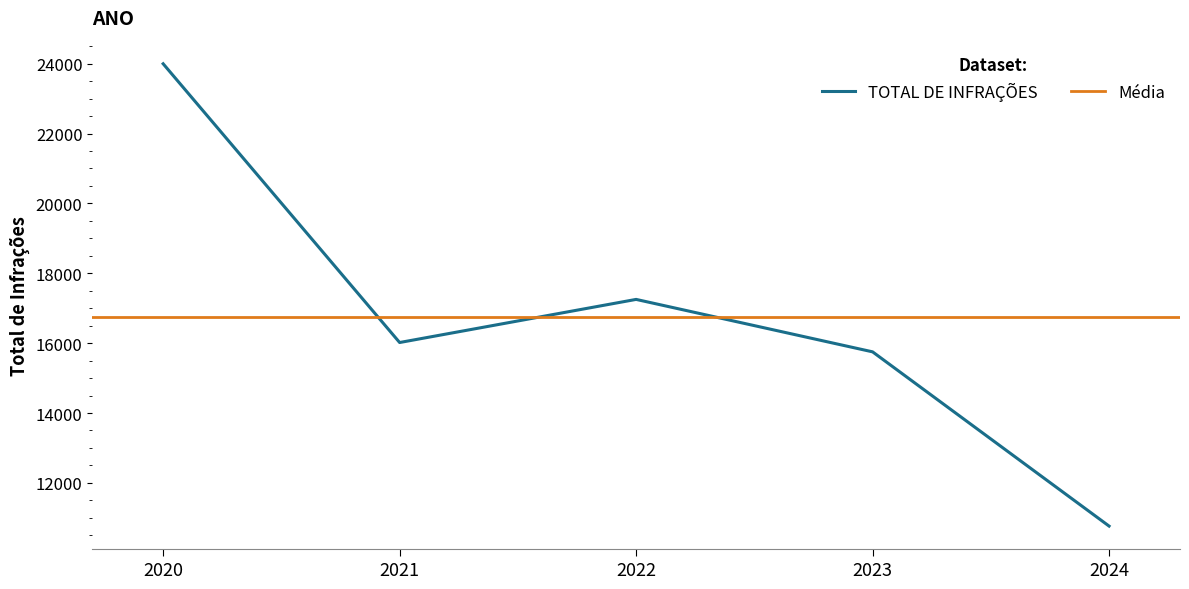

At which category does the data reach its first local valley?

2021